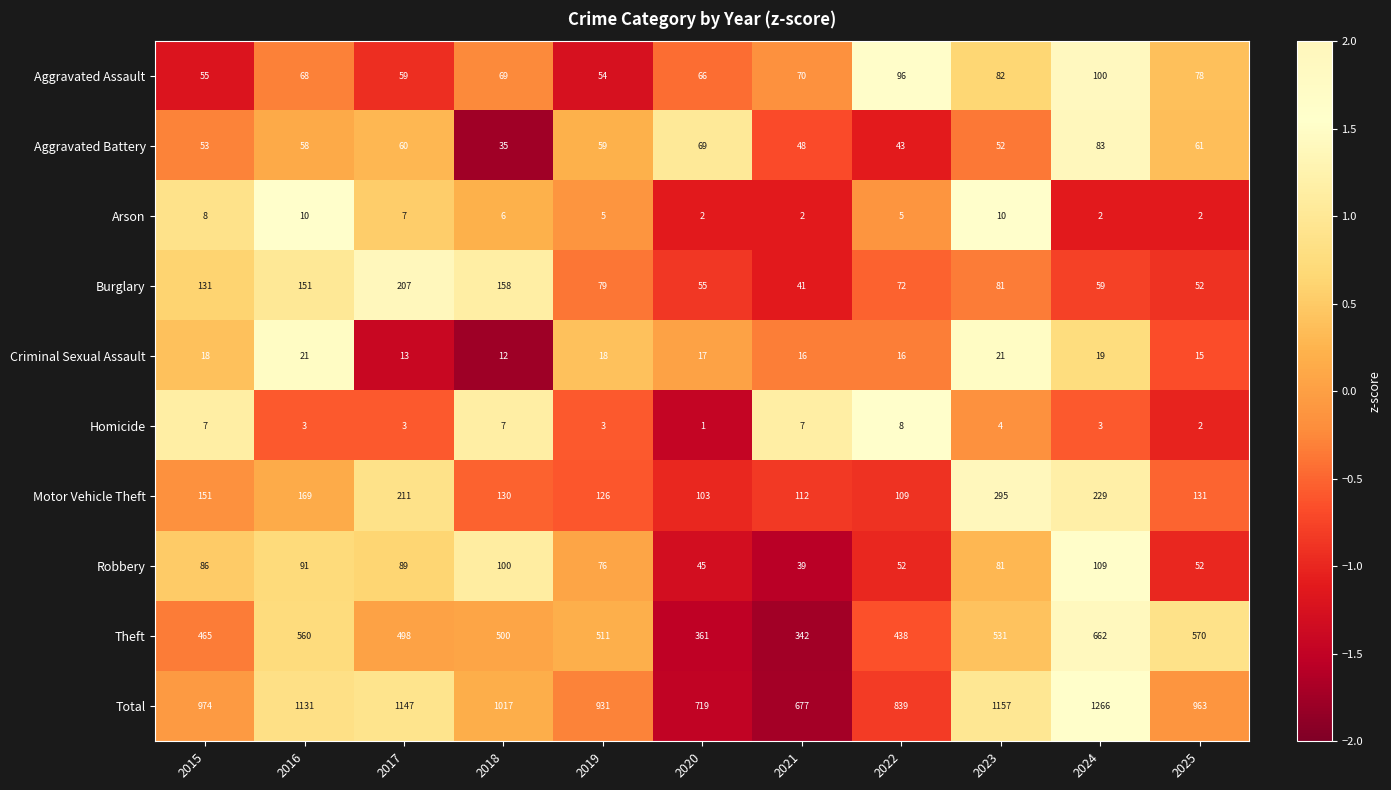

Rank the series by their maximum value, from highest to lowest.

Total, Theft, Motor Vehicle Theft, Burglary, Robbery, Aggravated Assault, Aggravated Battery, Criminal Sexual Assault, Arson, Homicide